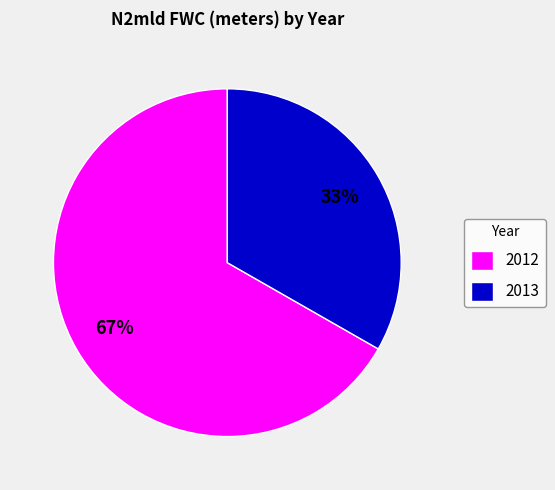

How many slices are in this pie chart?

2